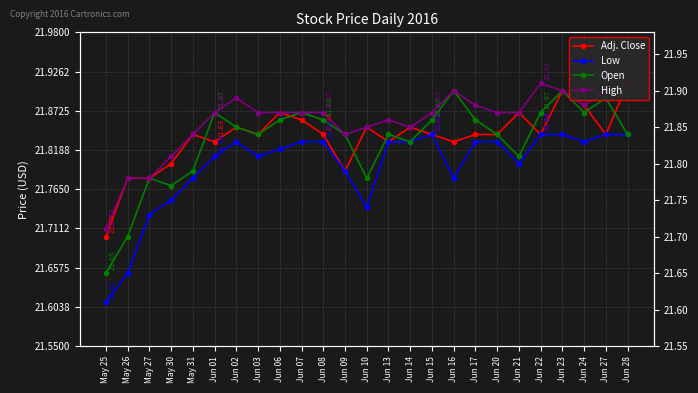

What is the highest value of the Adj. Close series?

21.9